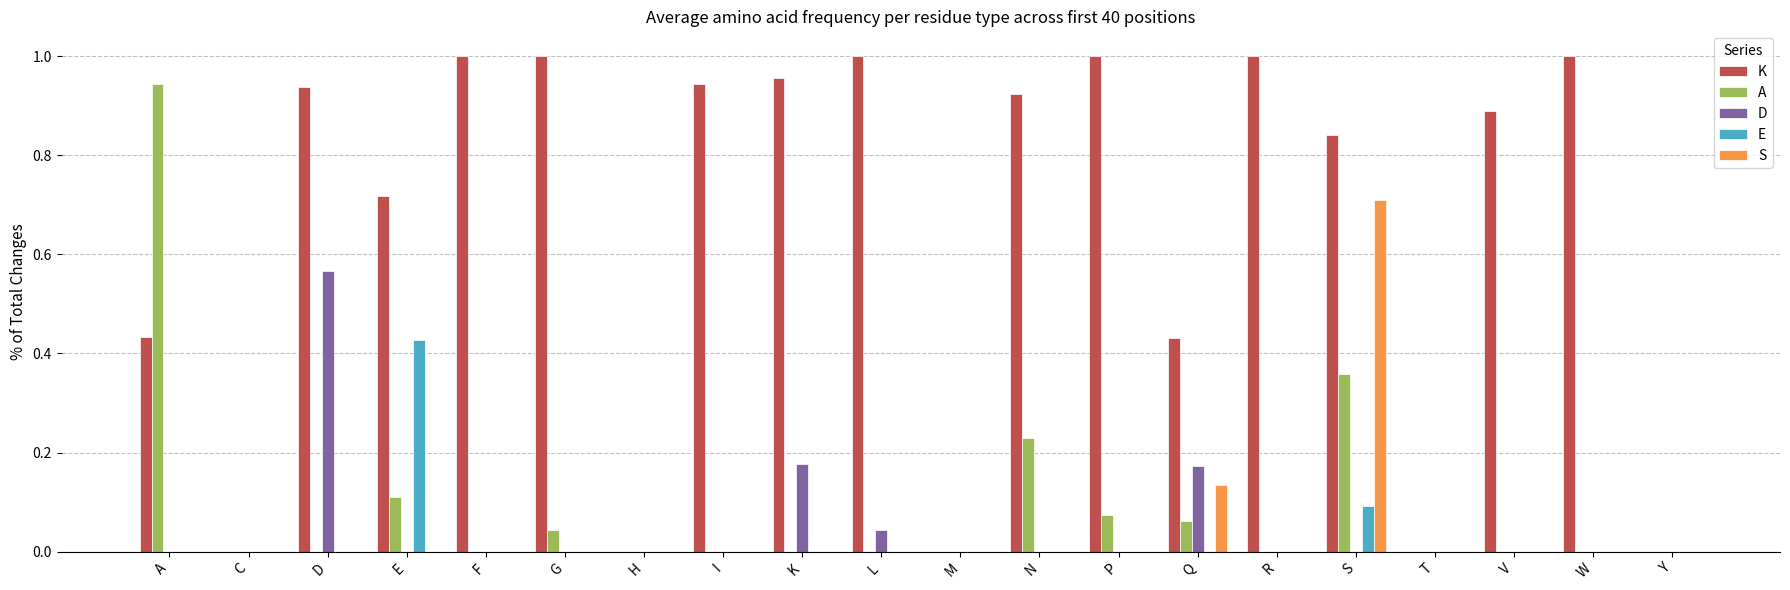

How many groups of bars are there?

20